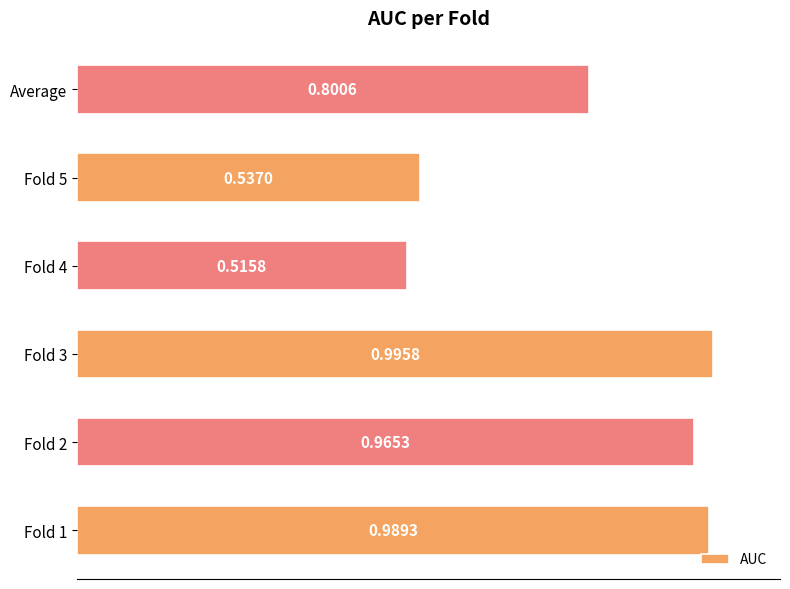

What is the sum of all values?

4.8